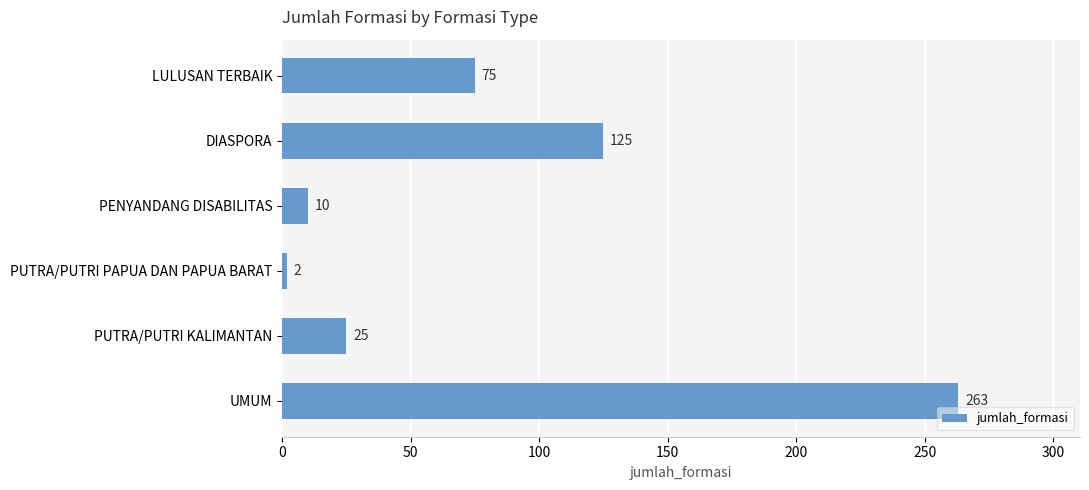

What is the difference between the second highest and minimum values?

123